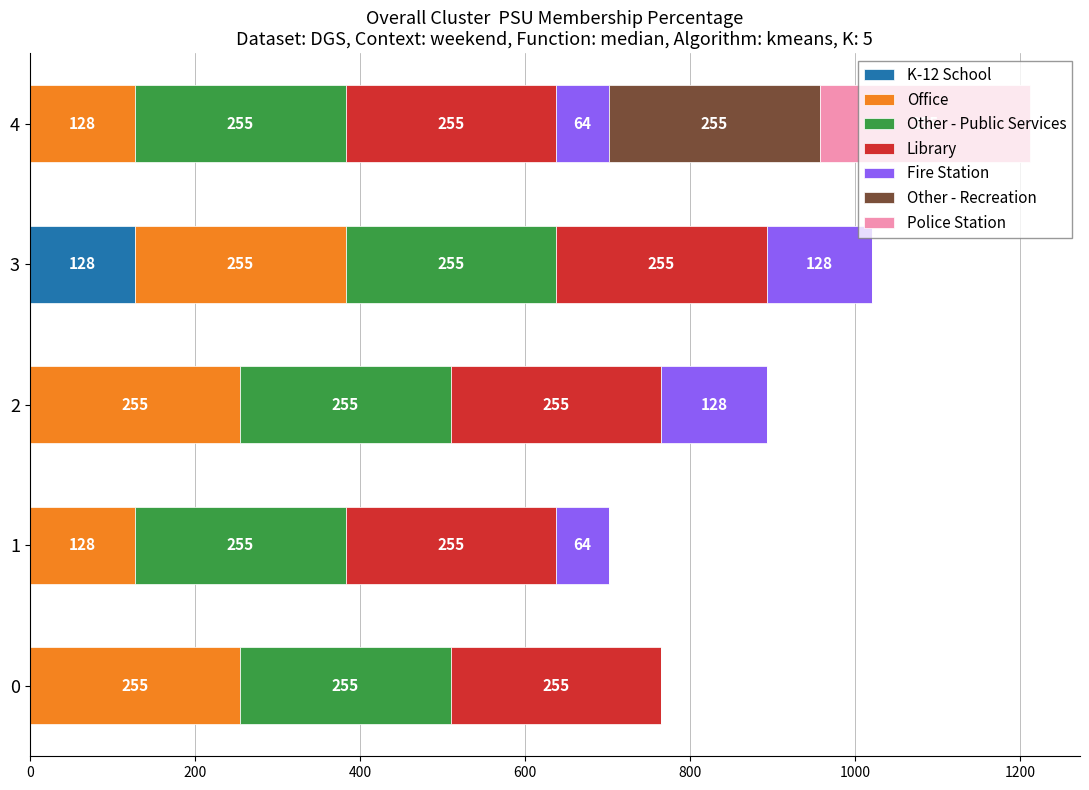

At which category is the sum across all series the highest?

4